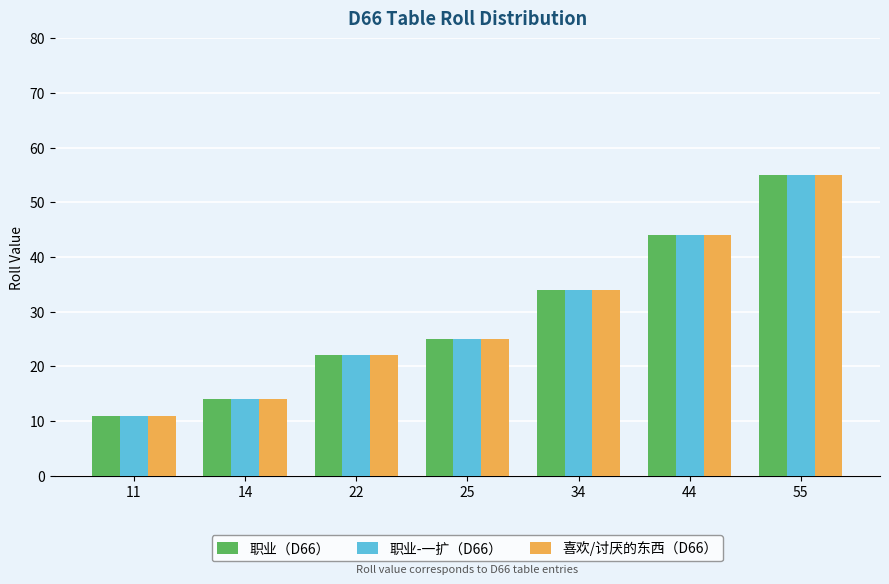

What is the value of the 职业（D66） bar at the 1st from the left?

11